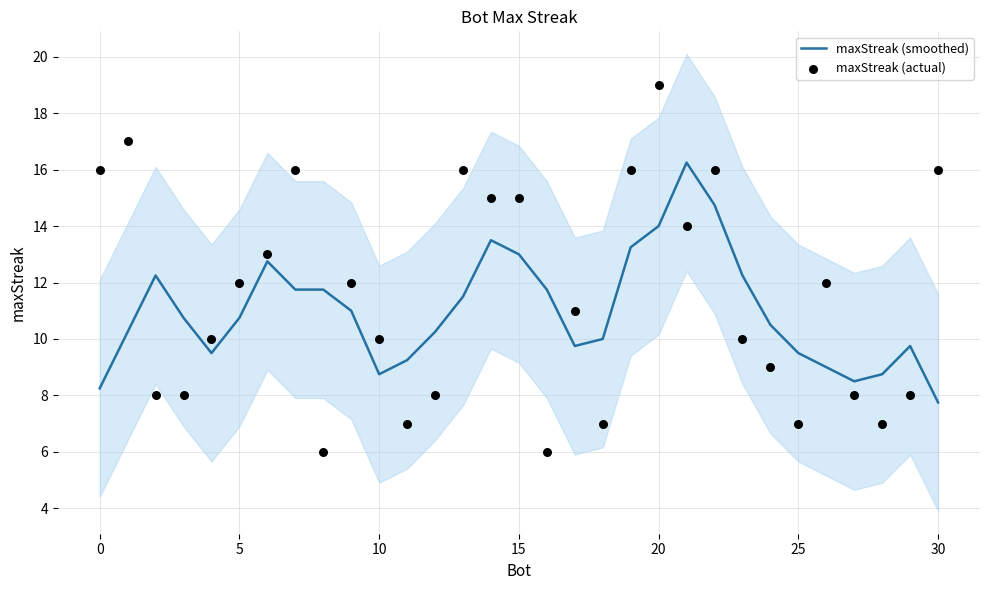

What are all the series names shown in the legend?

maxStreak (smoothed), maxStreak (actual)